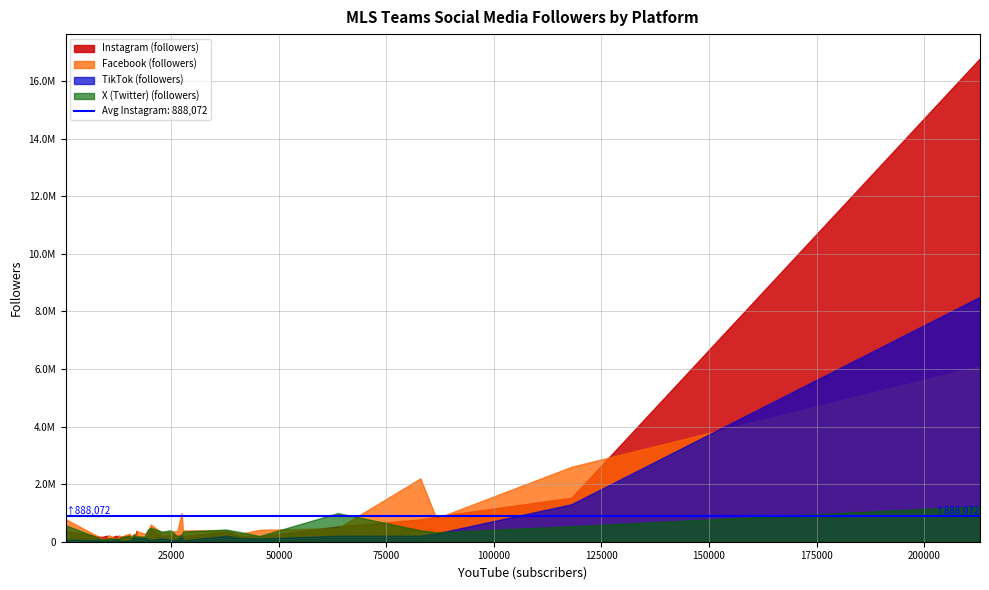

The Instagram (followers) series shows 344843 at Atlanta United FC. True or false?

False